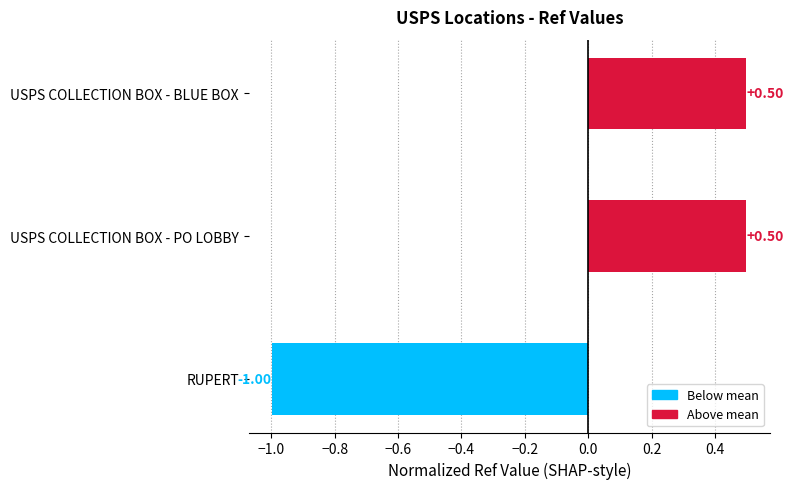

Are the bars grouped side by side (vs. stacked)?

No